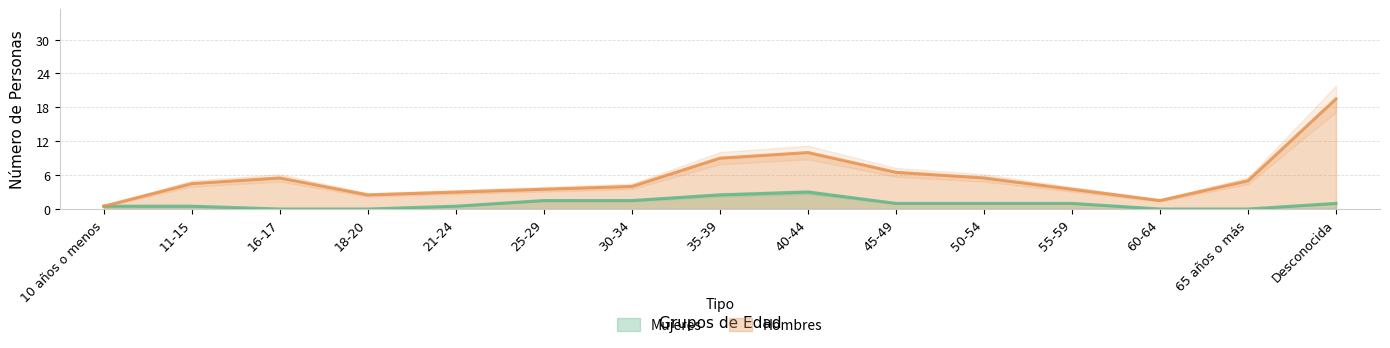

True or false: Hombres has a value of 7.1 at 30-34.

False